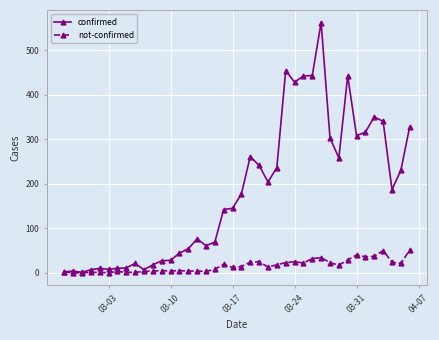

What is the difference between the second highest and second lowest values in the confirmed series?

452